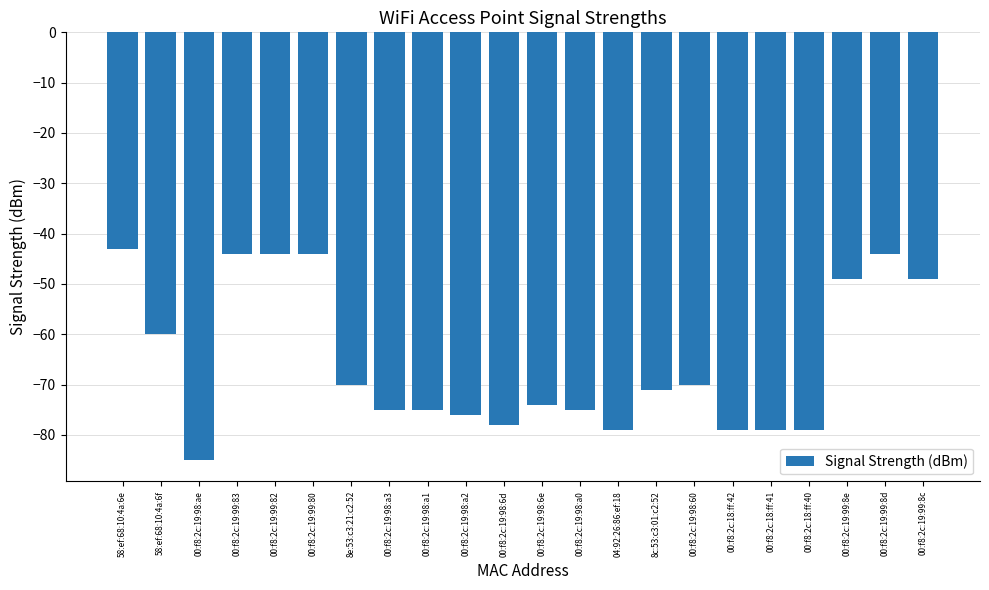

Which category has the lowest value across all series?

00:f8:2c:19:98:ae